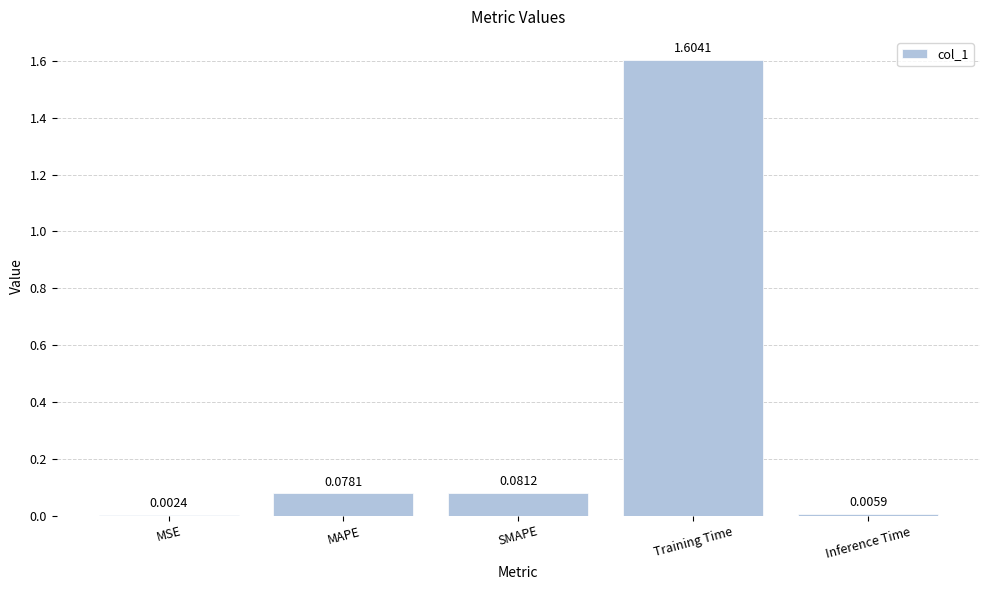

How many data points does each series have?

5